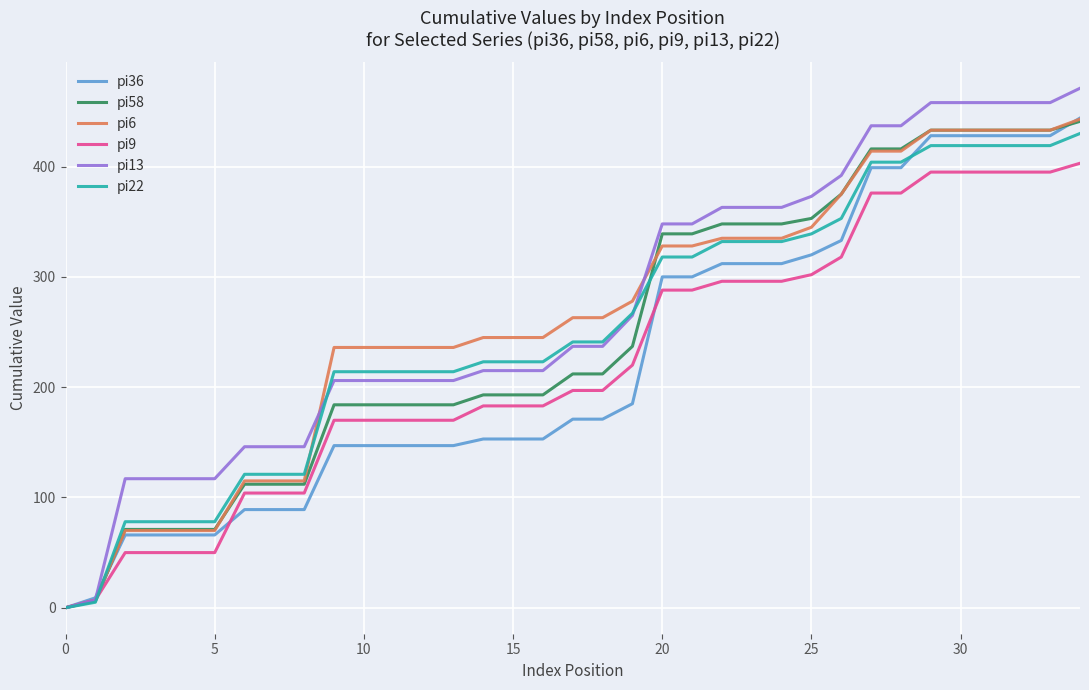

What is the highest value of the pi36 series?

444